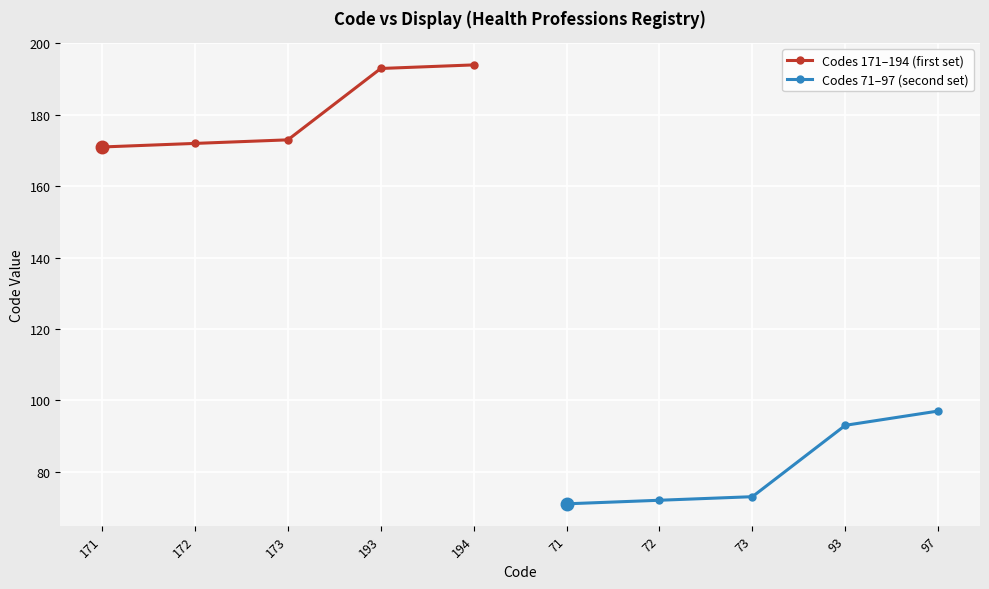

List the labels in order of Codes 171–194 (first set) value, smallest first.

171, 172, 173, 193, 194